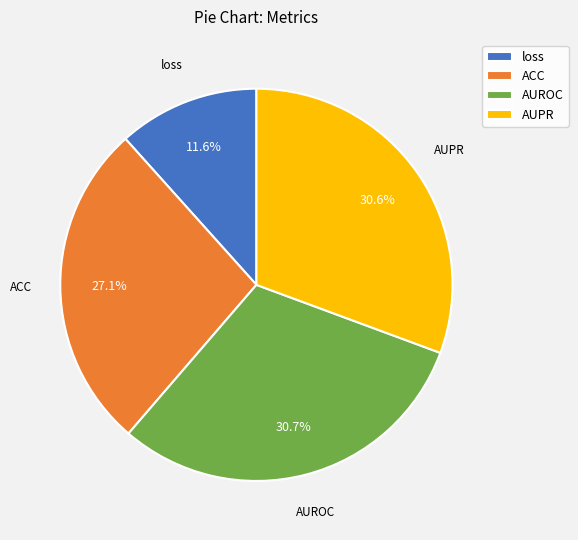

How many segments does this pie chart have?

4